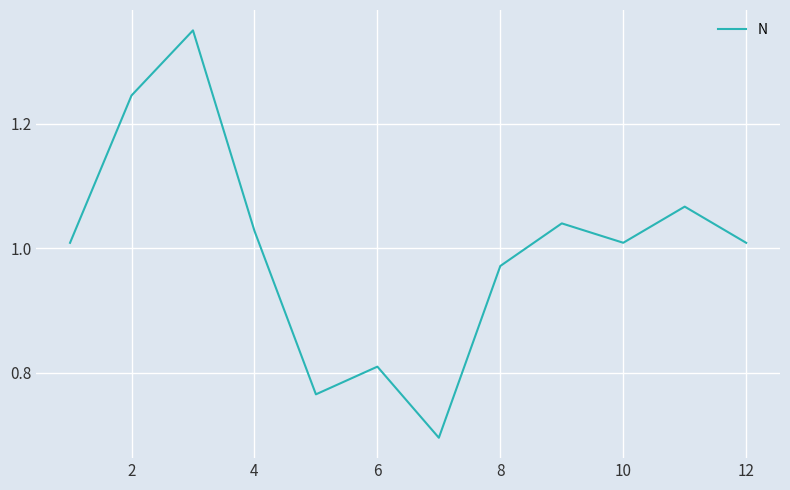

What is the smallest value displayed?

0.7